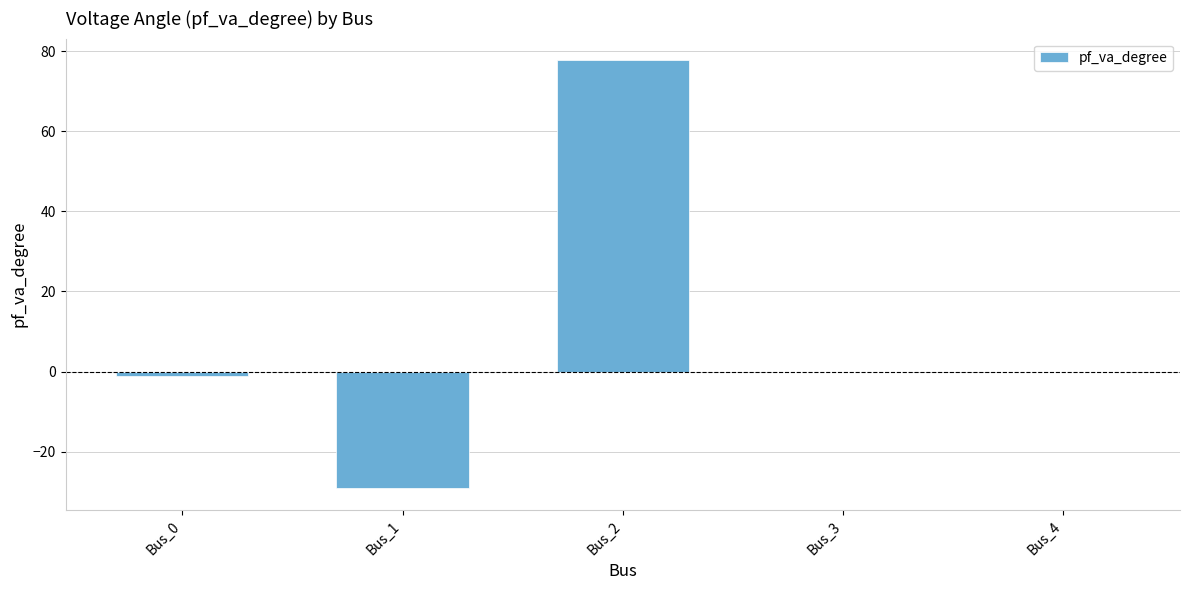

Which label corresponds to the largest value in the chart?

Bus_2